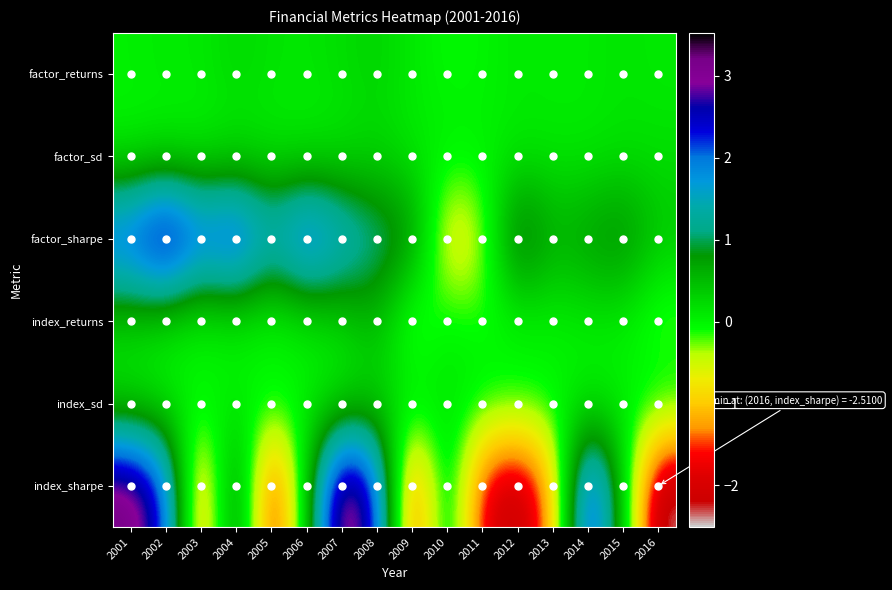

List the series in order of their peak value, highest first.

index_sharpe, factor_sharpe, index_returns, factor_returns, index_sd, factor_sd